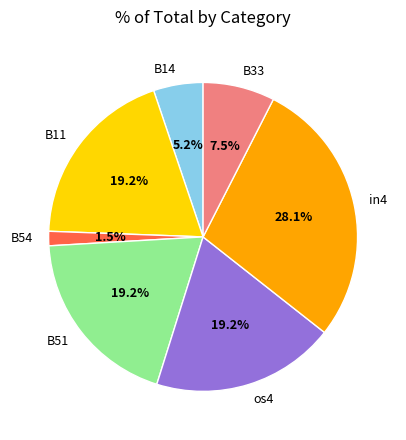

To the nearest percent, what is the difference between the largest and smallest slice percentages?

27%